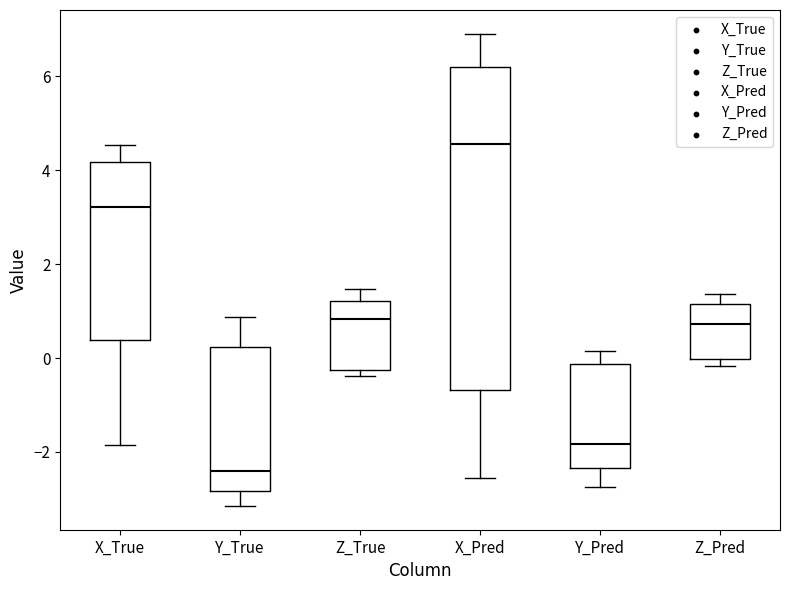

Which box's median line is the lowest?

Y_True